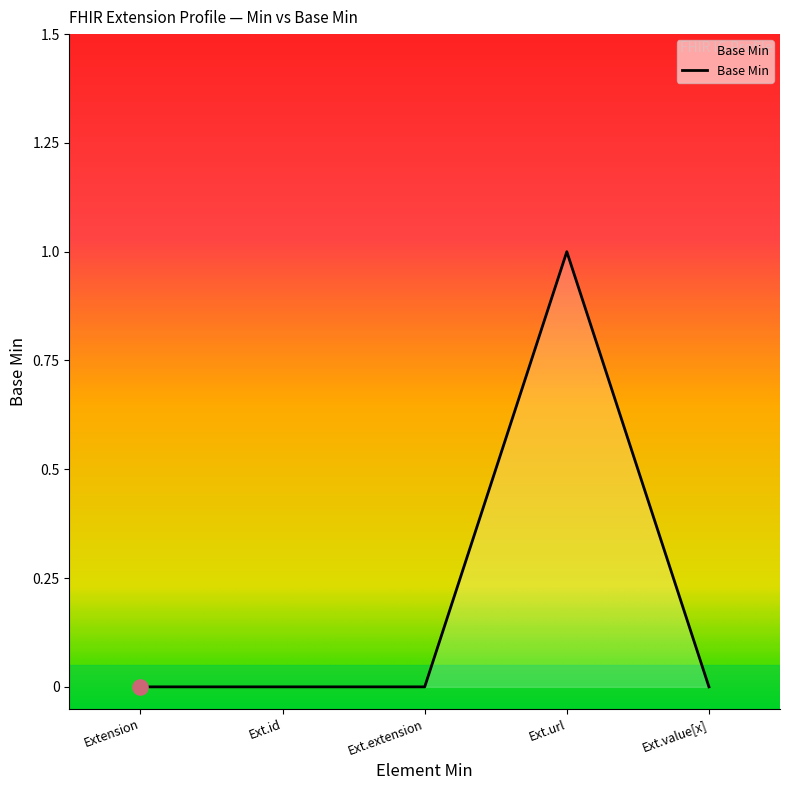

Between Ext.value[x] and Ext.url, which is larger?

Ext.url